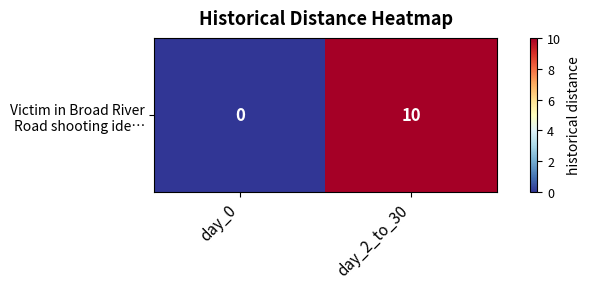

What is the greatest value displayed?

10